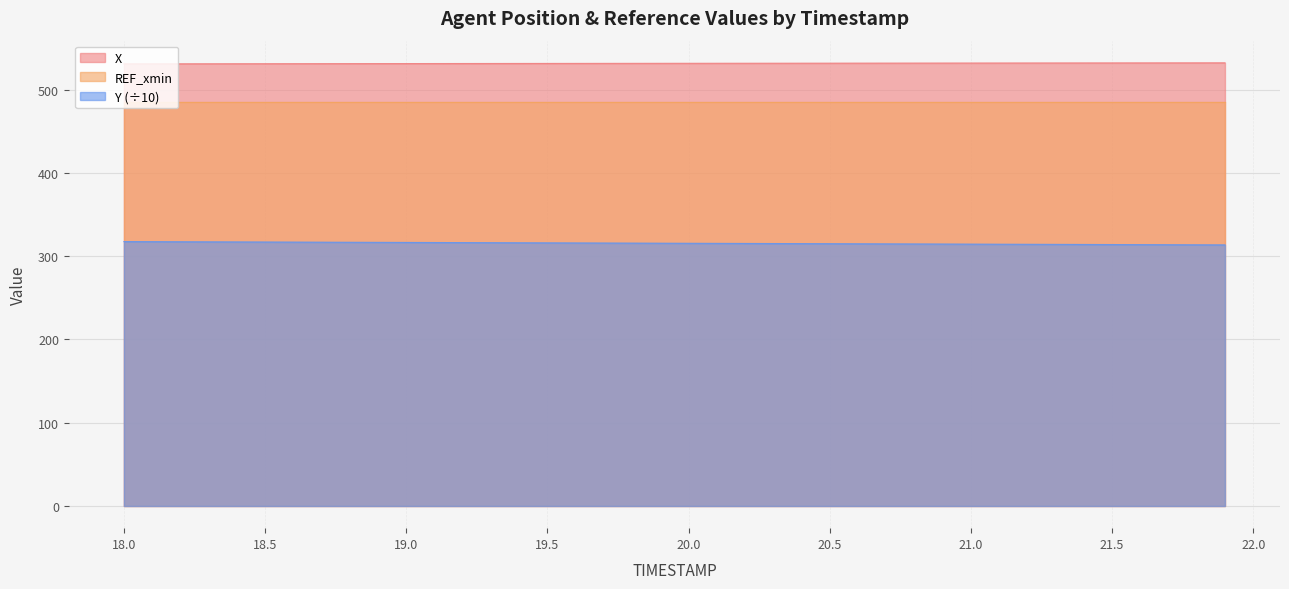

What position from the right is 18.0?

40